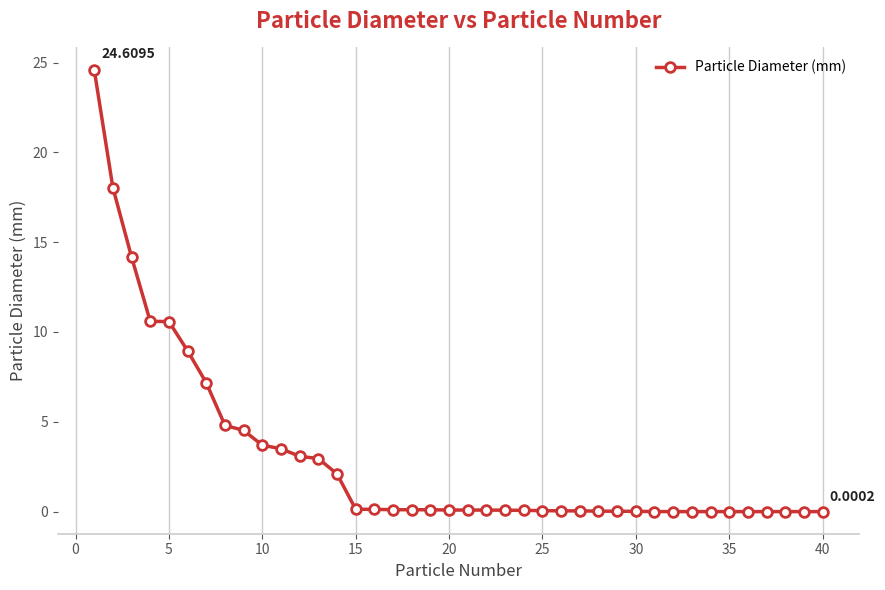

What is the sum of all values?

120.0